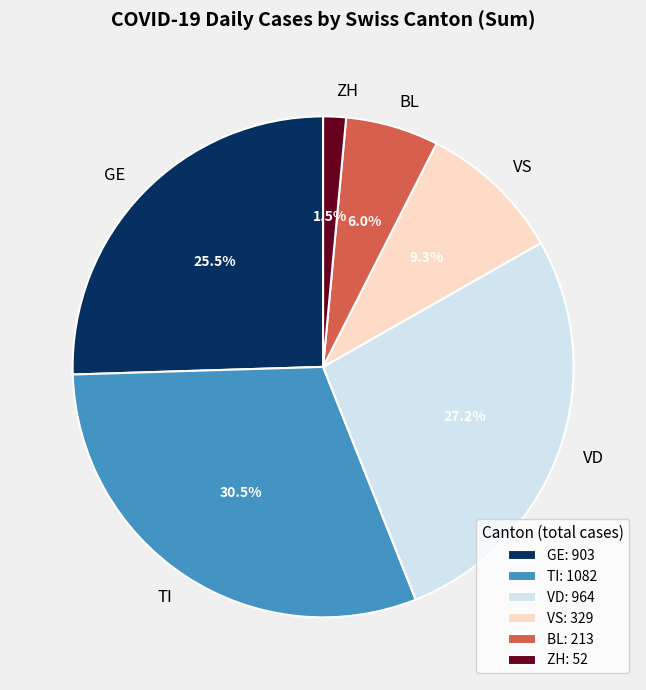

How many slices are in this pie chart?

6